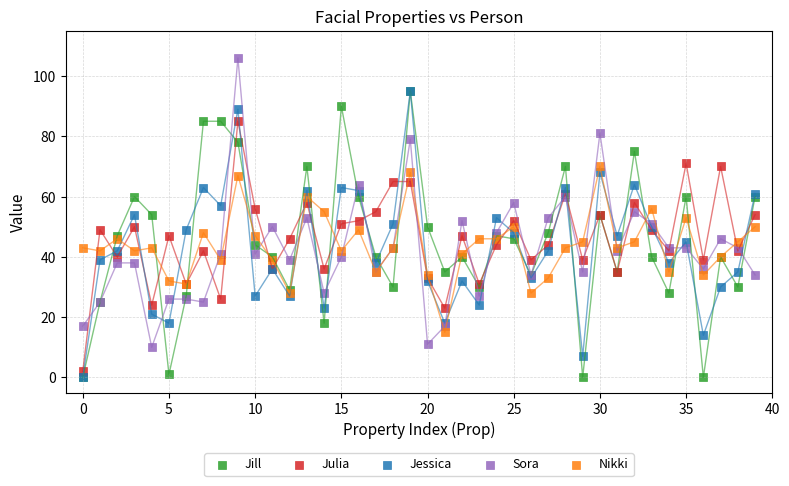

What are all the series names shown in the legend?

Jill, Julia, Jessica, Sora, Nikki